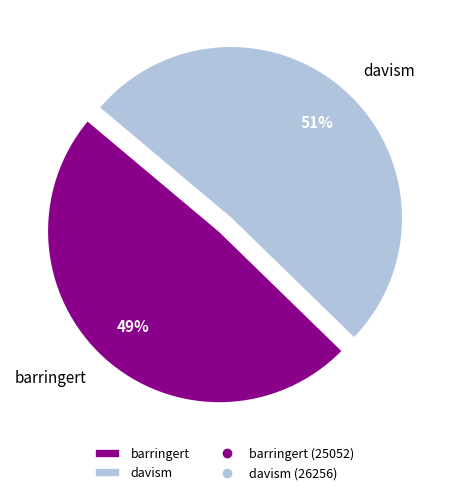

To the nearest percent, what is the difference between the largest and smallest slice percentages?

2%